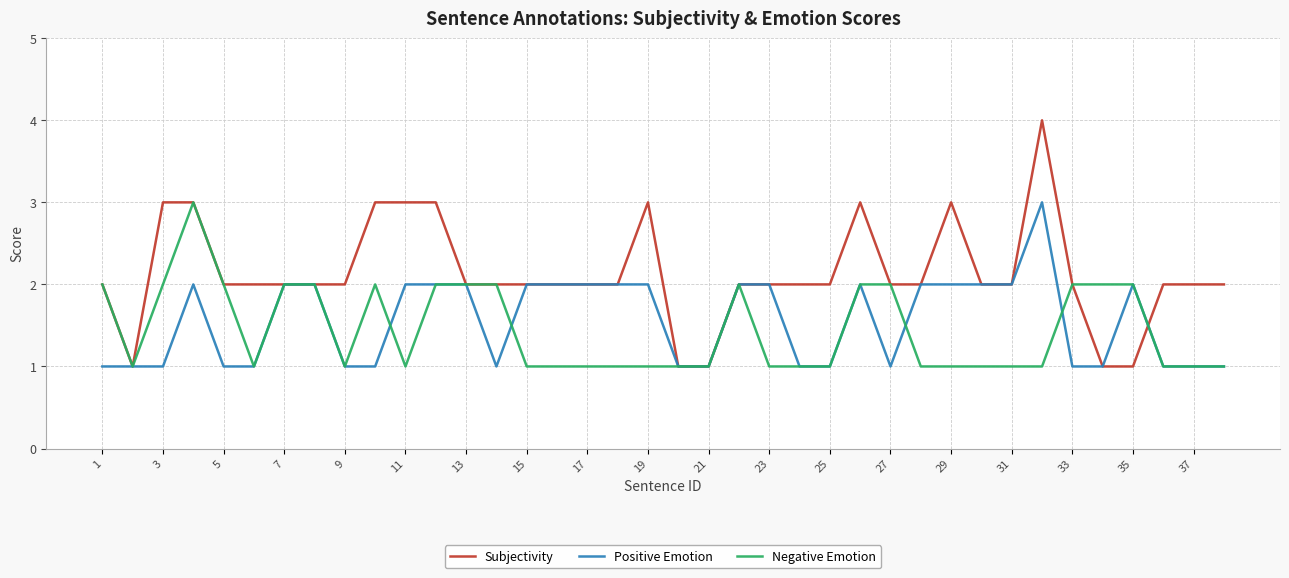

Which series has the largest total across all categories?

Subjectivity